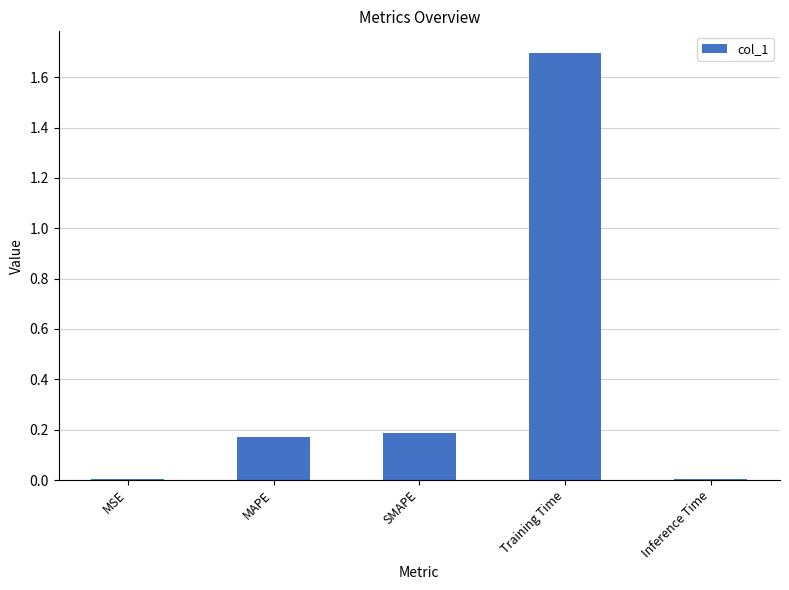

What is the maximum value shown in the chart?

1.7